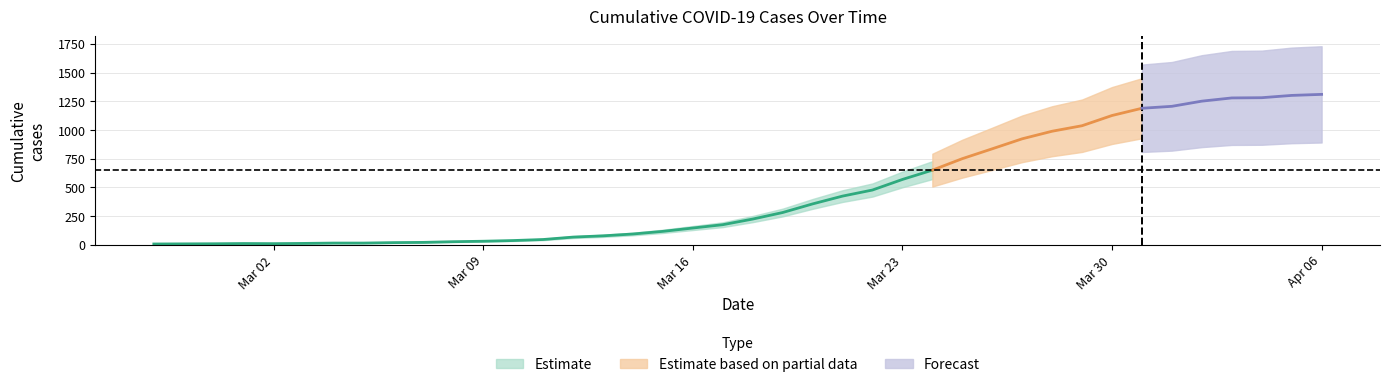

How many data points are above 224?

19